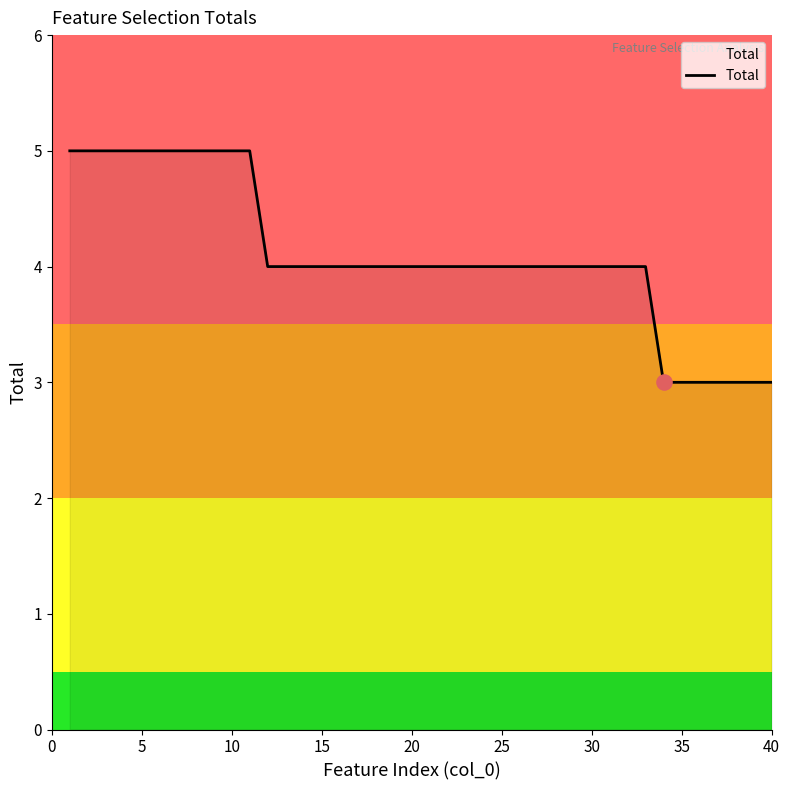

What is the smallest value displayed?

3